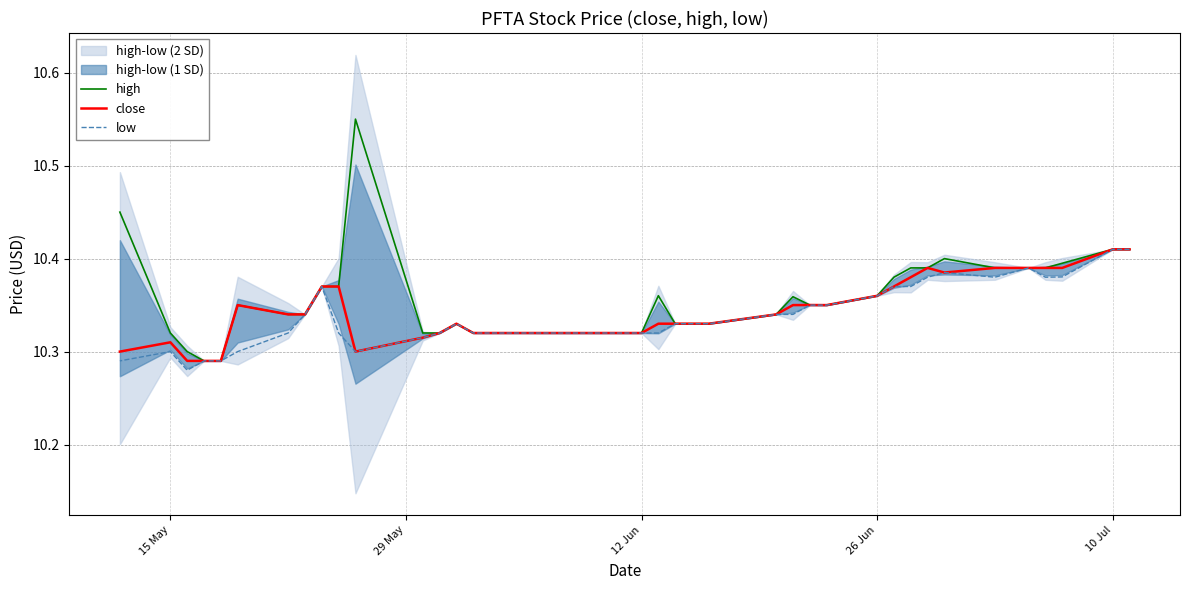

Count the high values in the range 10 to 11.

40